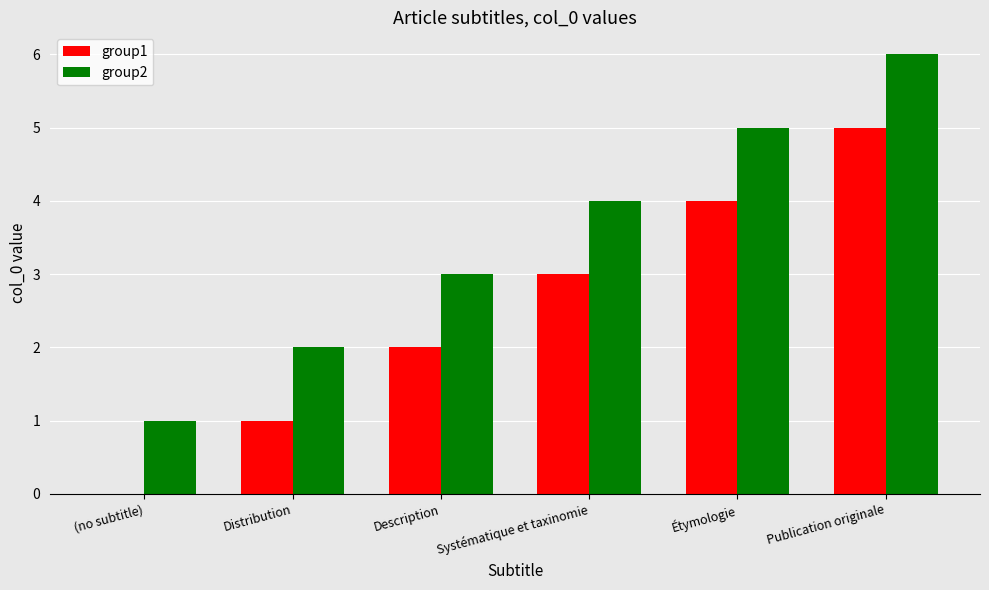

Are the bars grouped side by side (vs. stacked)?

Yes